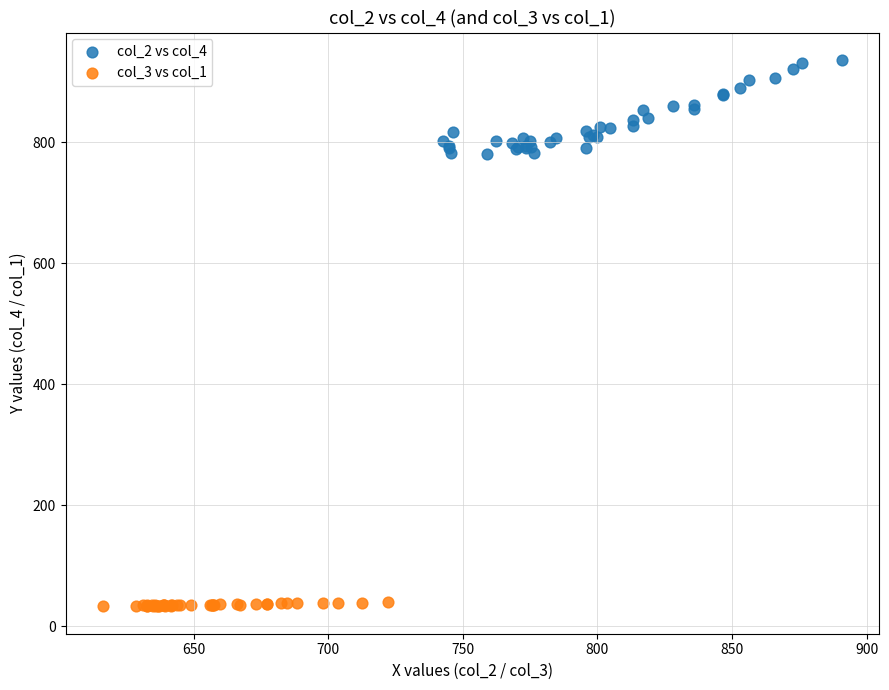

Which series reaches the minimum Y coordinate?

col_3 vs col_1